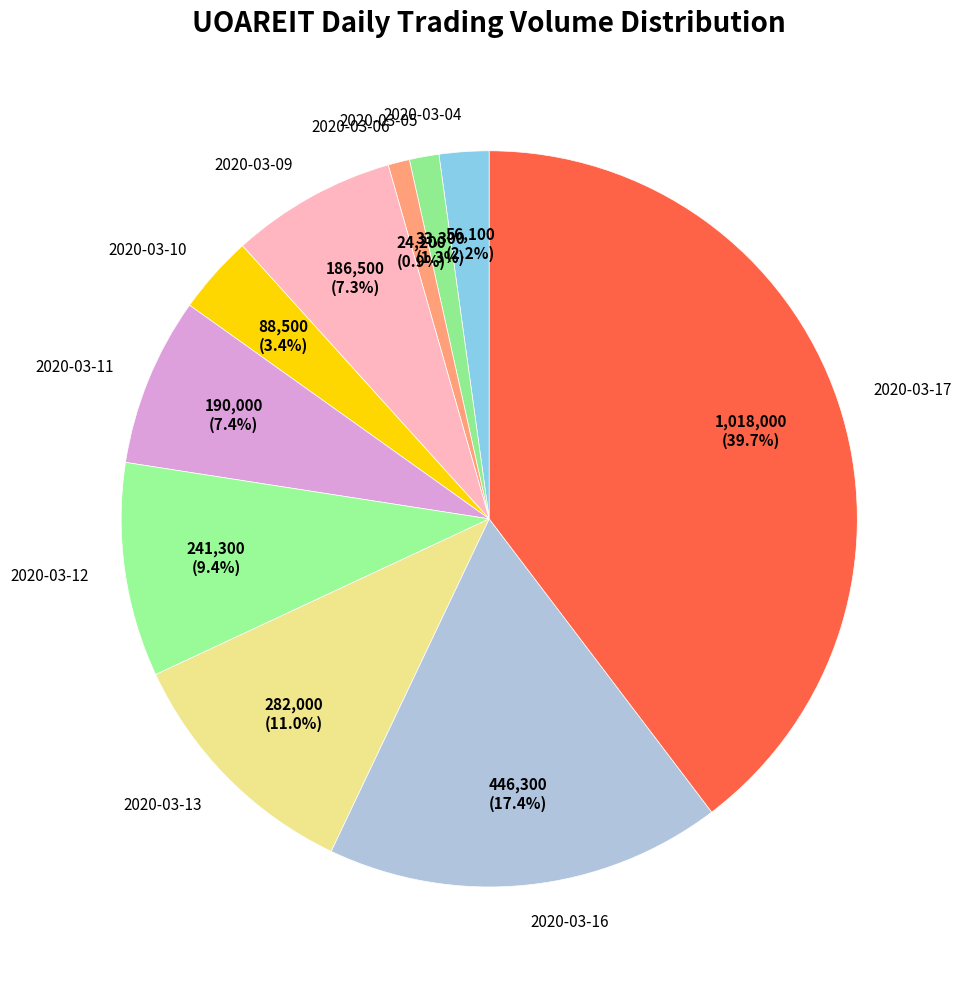

What is the largest slice in the pie chart?

2020-03-17